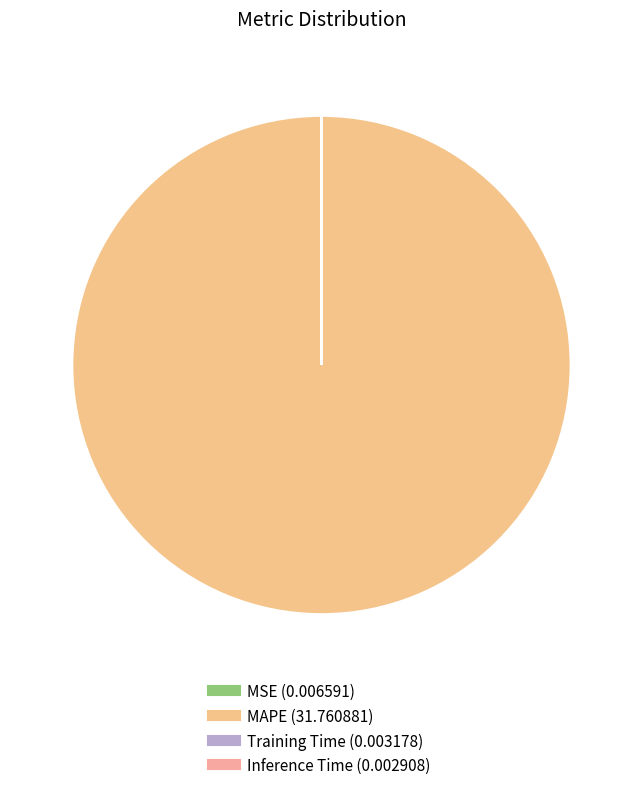

Which category accounts for the majority?

MAPE